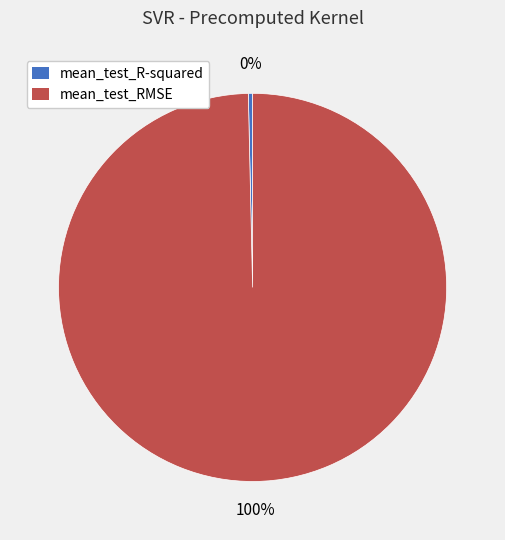

What percentage is the mean_test_RMSE slice, to the nearest percent?

100%